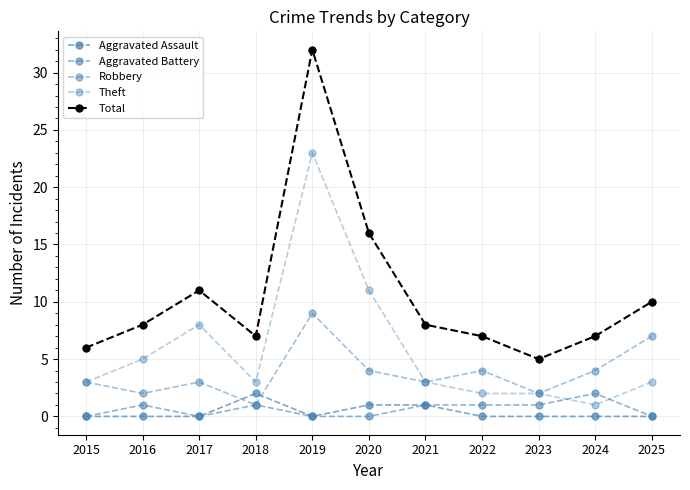

Where does the Total series first go above 8?

2017